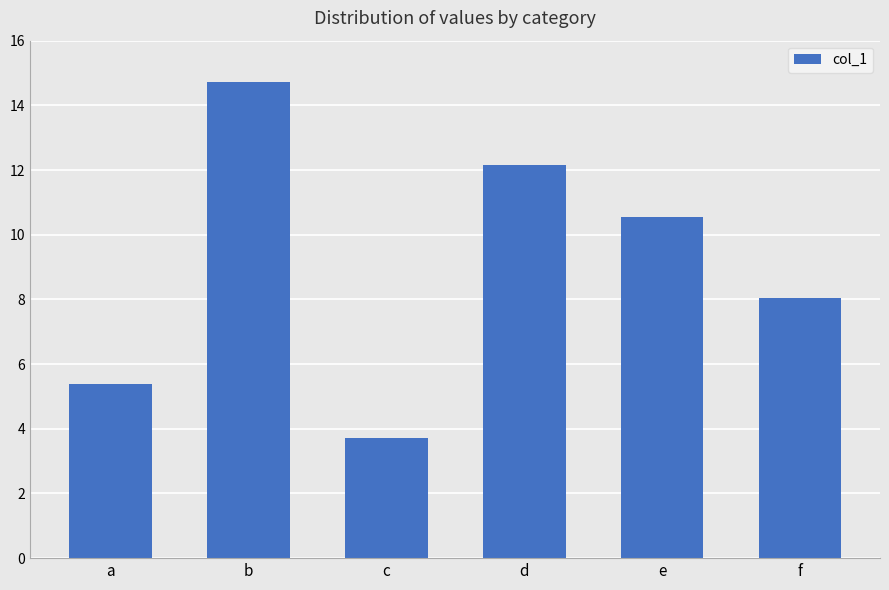

What is the greatest value displayed?

14.7